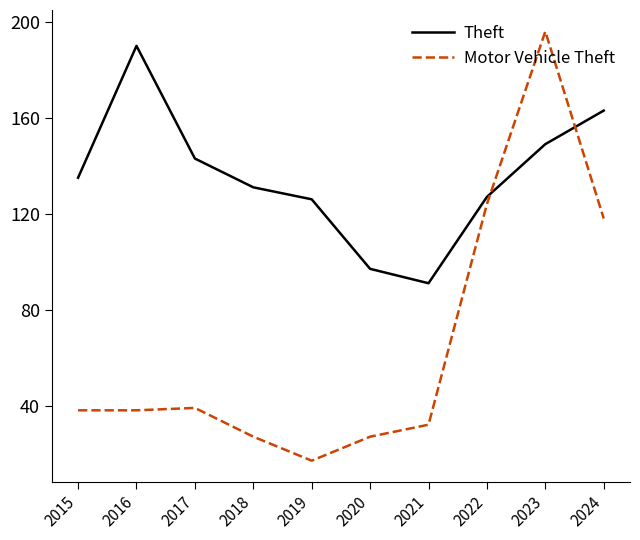

After their last crossing, which series has the higher values: Theft or Motor Vehicle Theft?

Theft